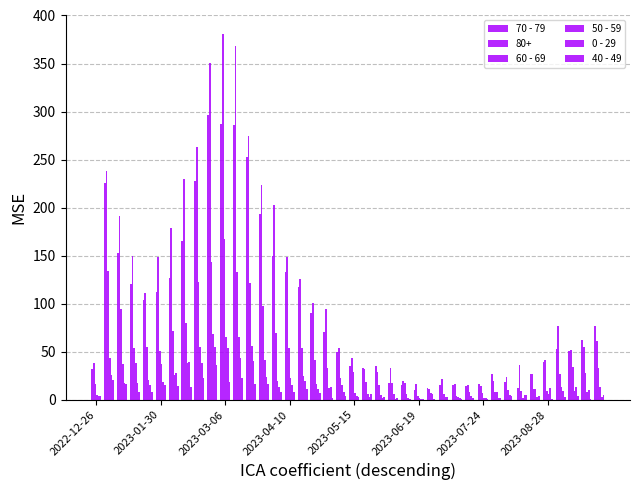

How many distinct data groups are displayed?

6